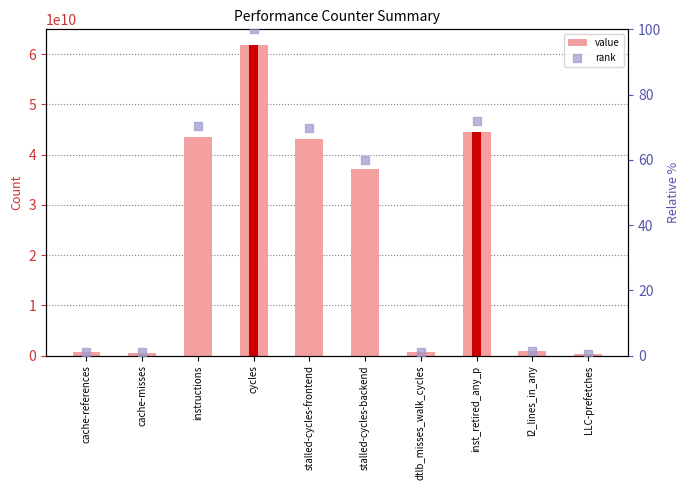

Which series has the largest Y range (max minus min)?

value